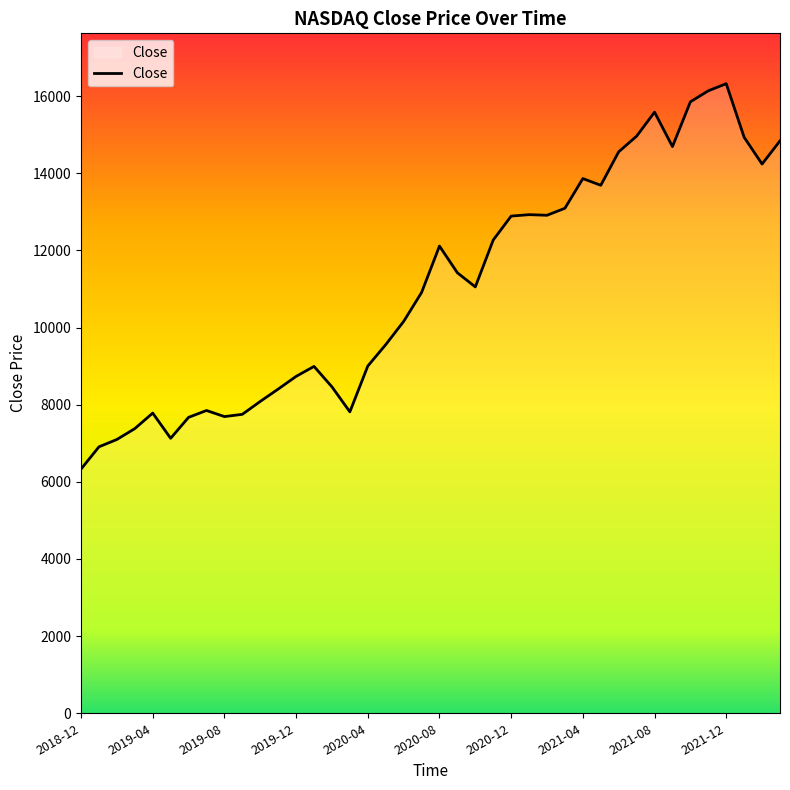

What is the difference between the maximum and minimum values?

9990.1